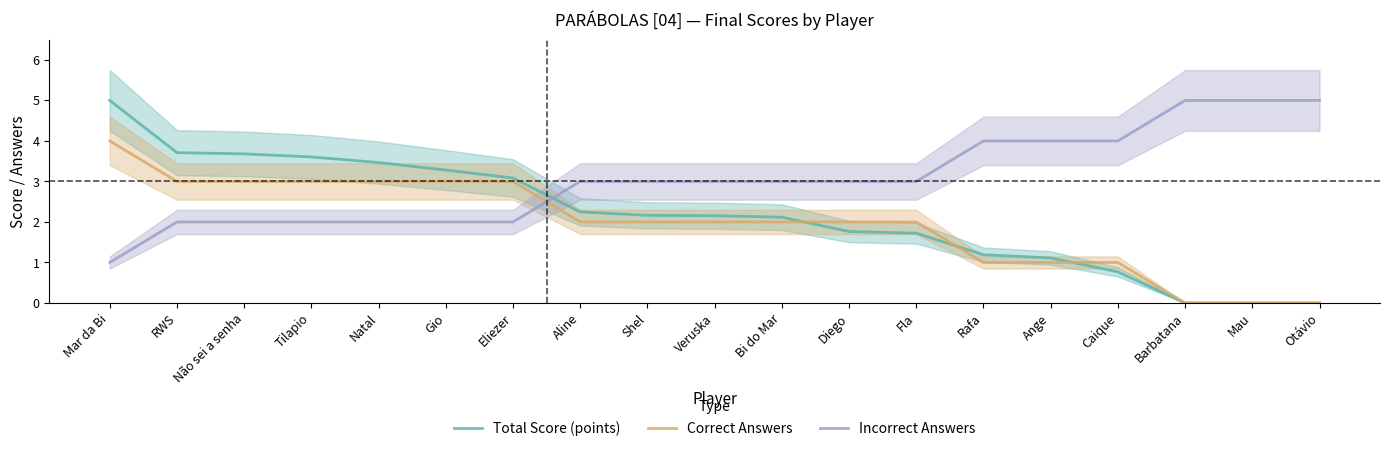

True or false: Correct Answers has more than 2 points higher than both neighbors.

False